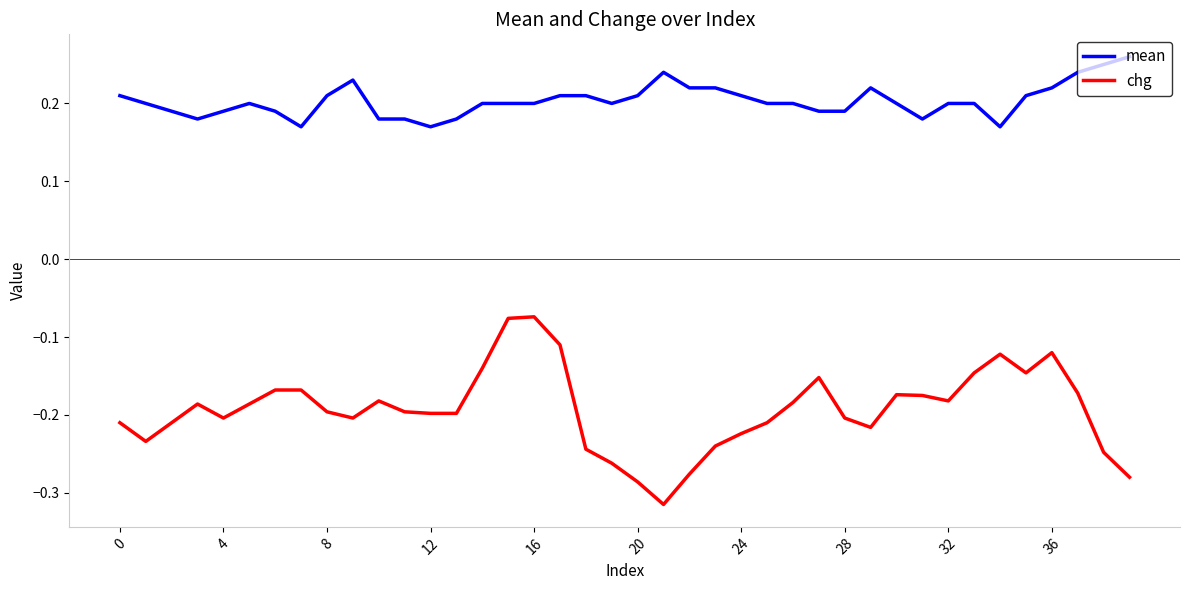

Which series has the largest total across all categories?

mean